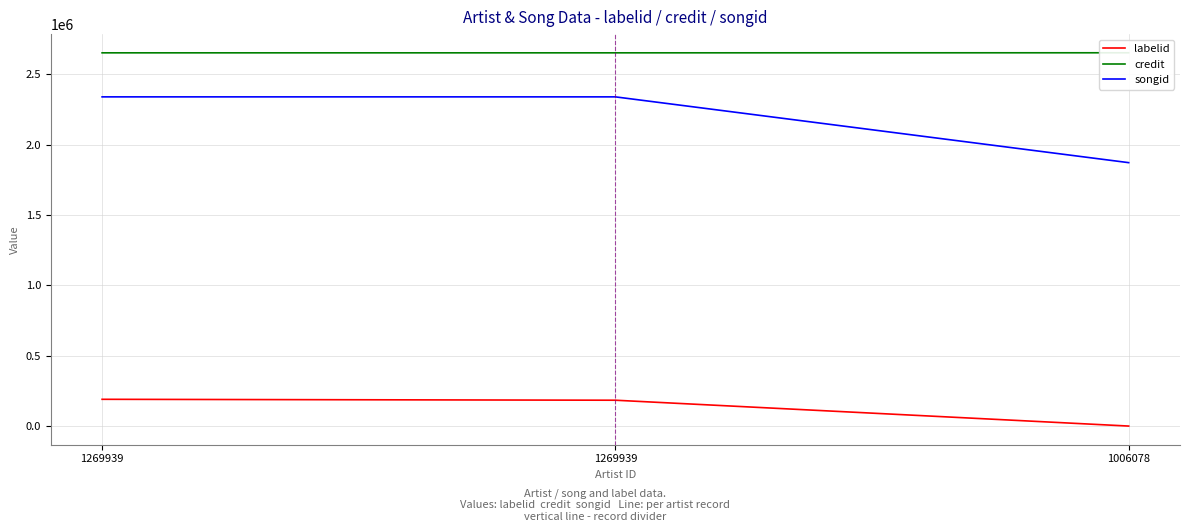

What is the maximum value for songid?

2340138